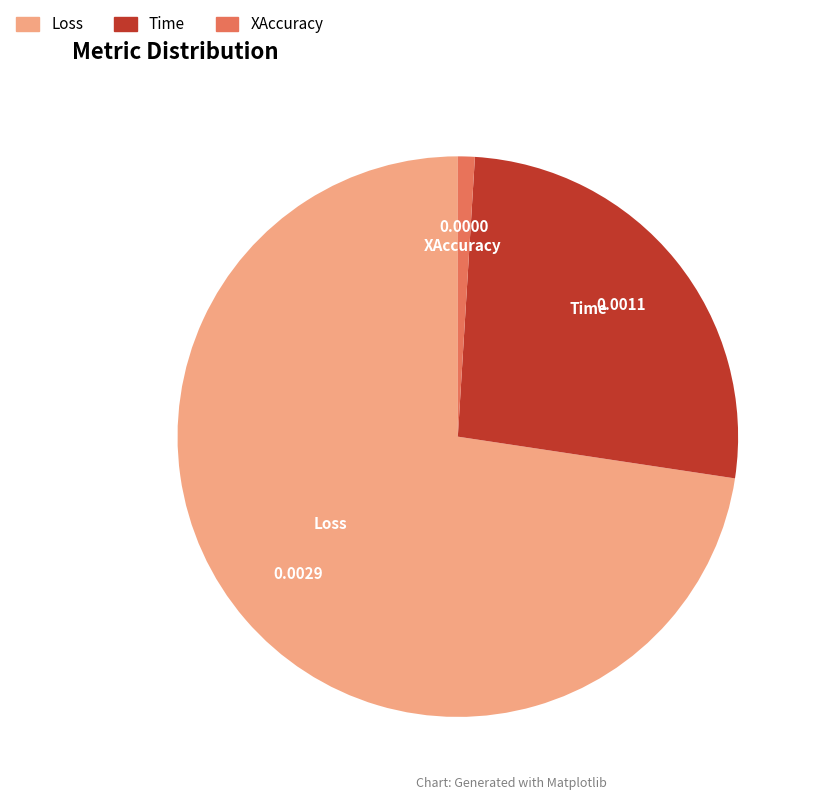

Which has a higher value, Time or Loss?

Loss